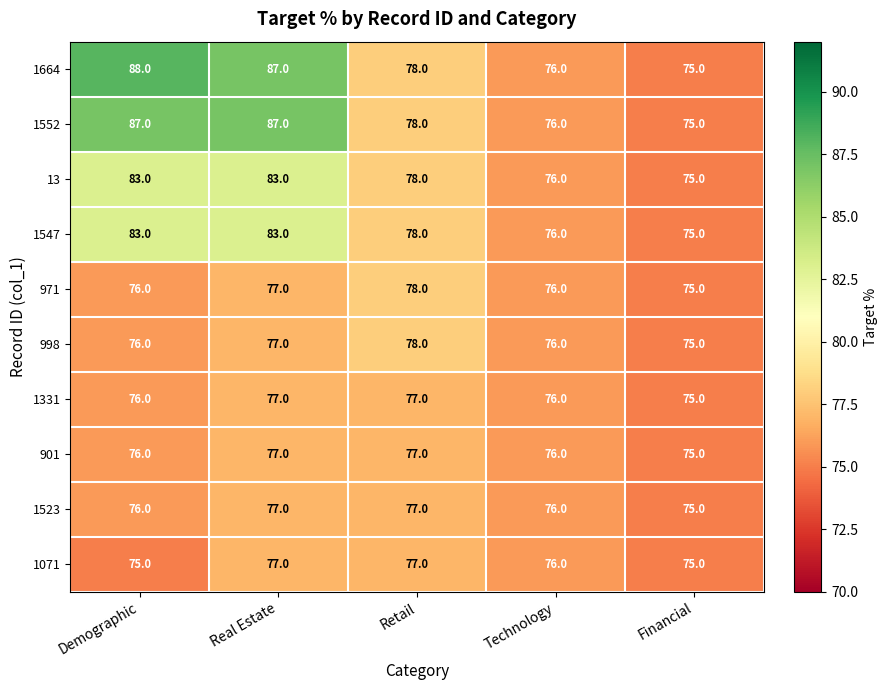

What is the total value across all series at Technology?

760